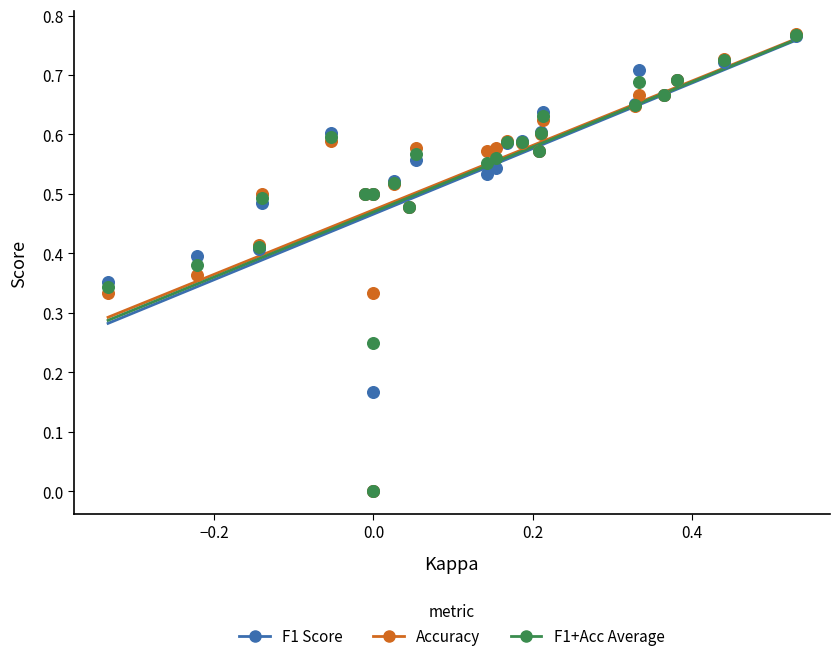

What are all the series names shown in the legend?

F1 Score, Accuracy, F1+Acc Average